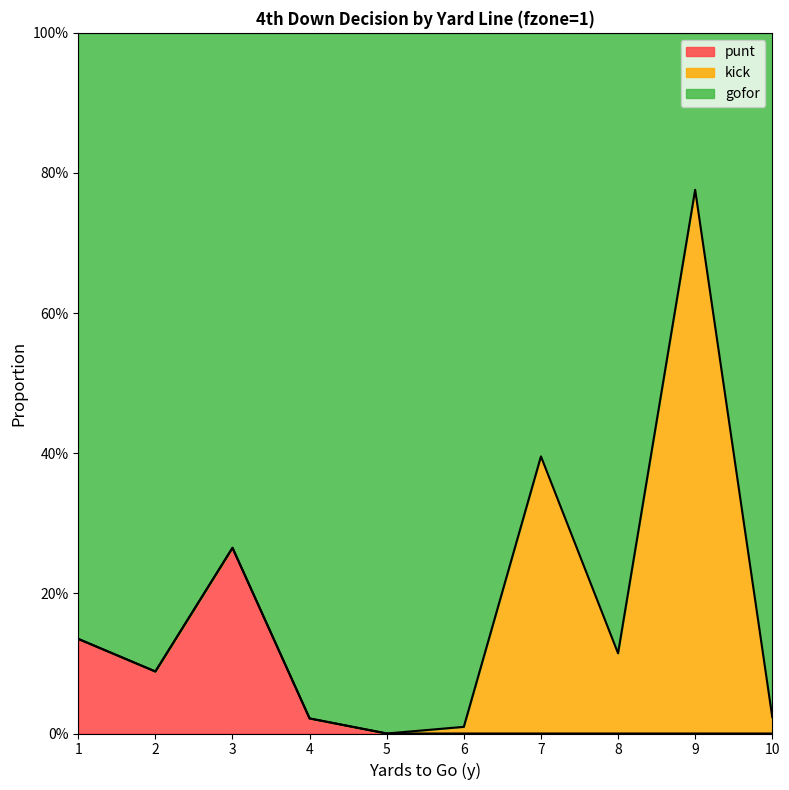

Which series has the widest spread of values?

gofor